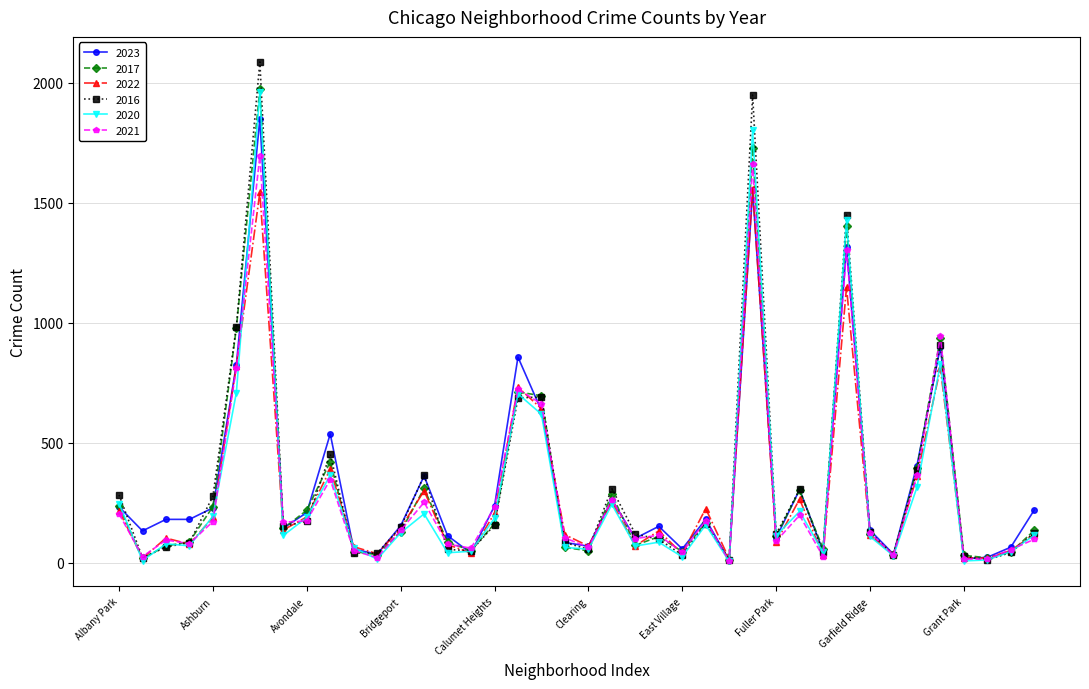

True or false: 2020 has more than 1 points higher than both neighbors.

True